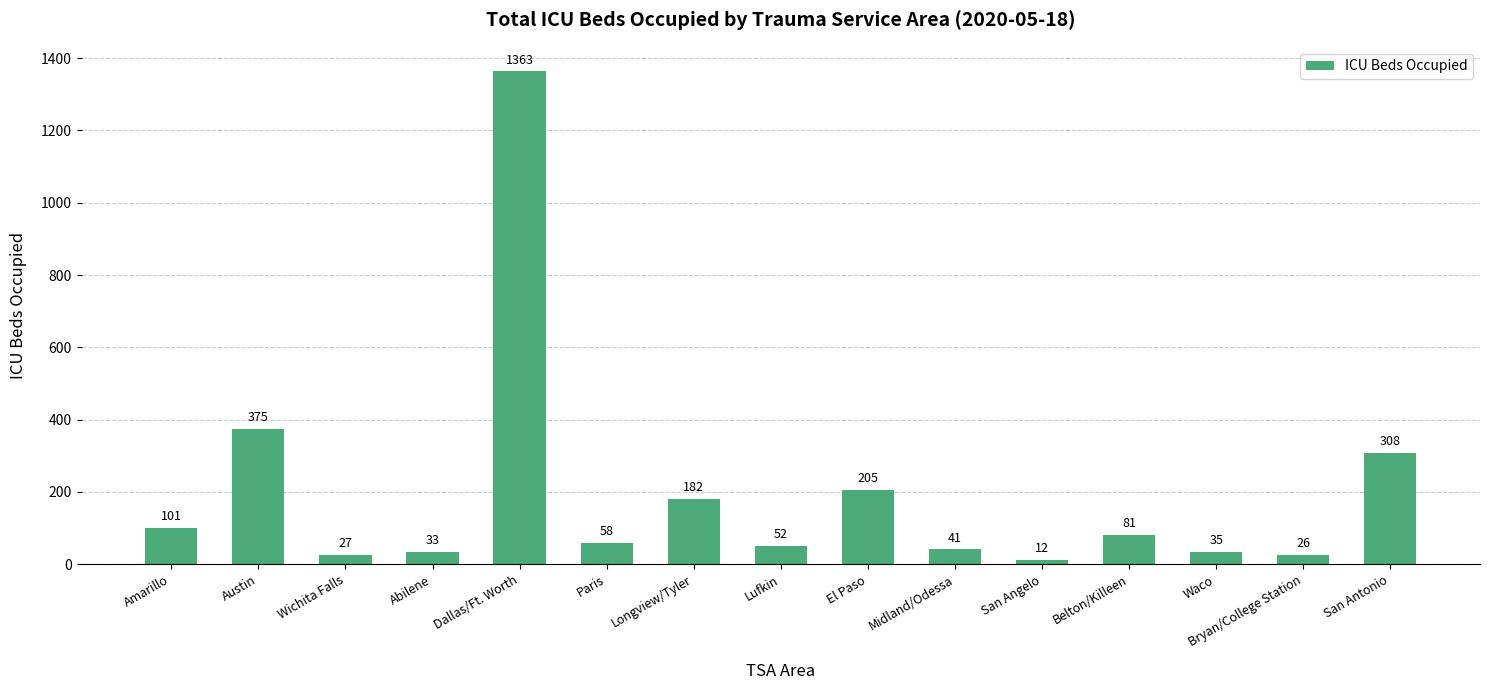

The value at Belton/Killeen is 140. True or false?

False